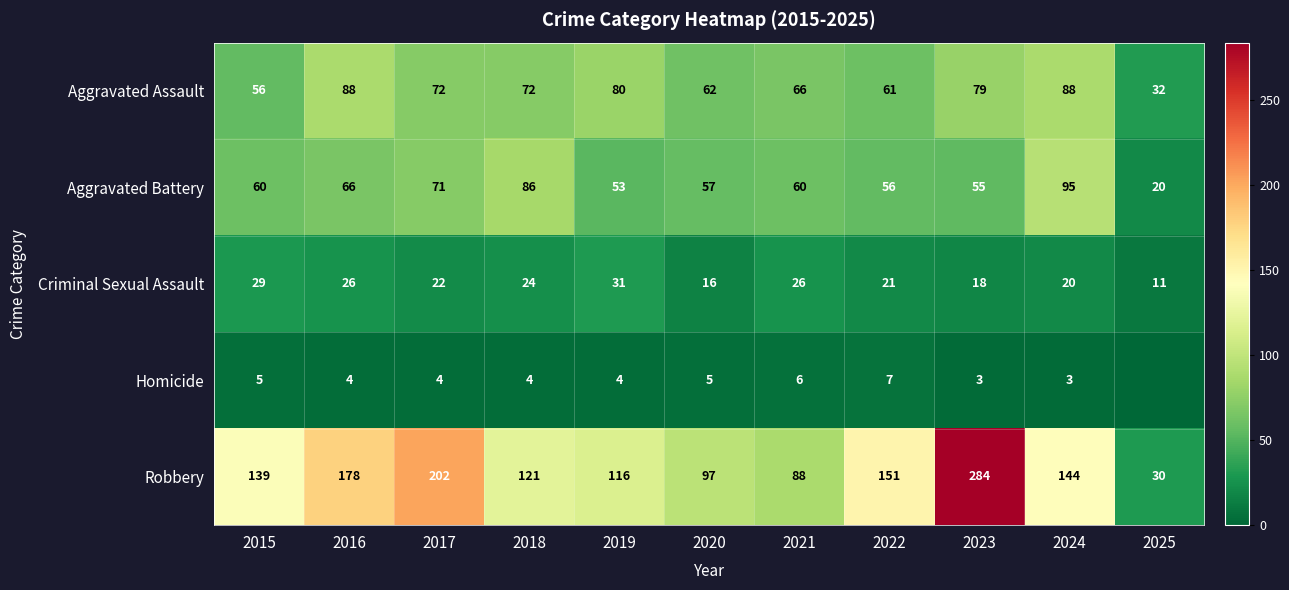

Is it true that Aggravated Assault equals 88 at 2024?

True